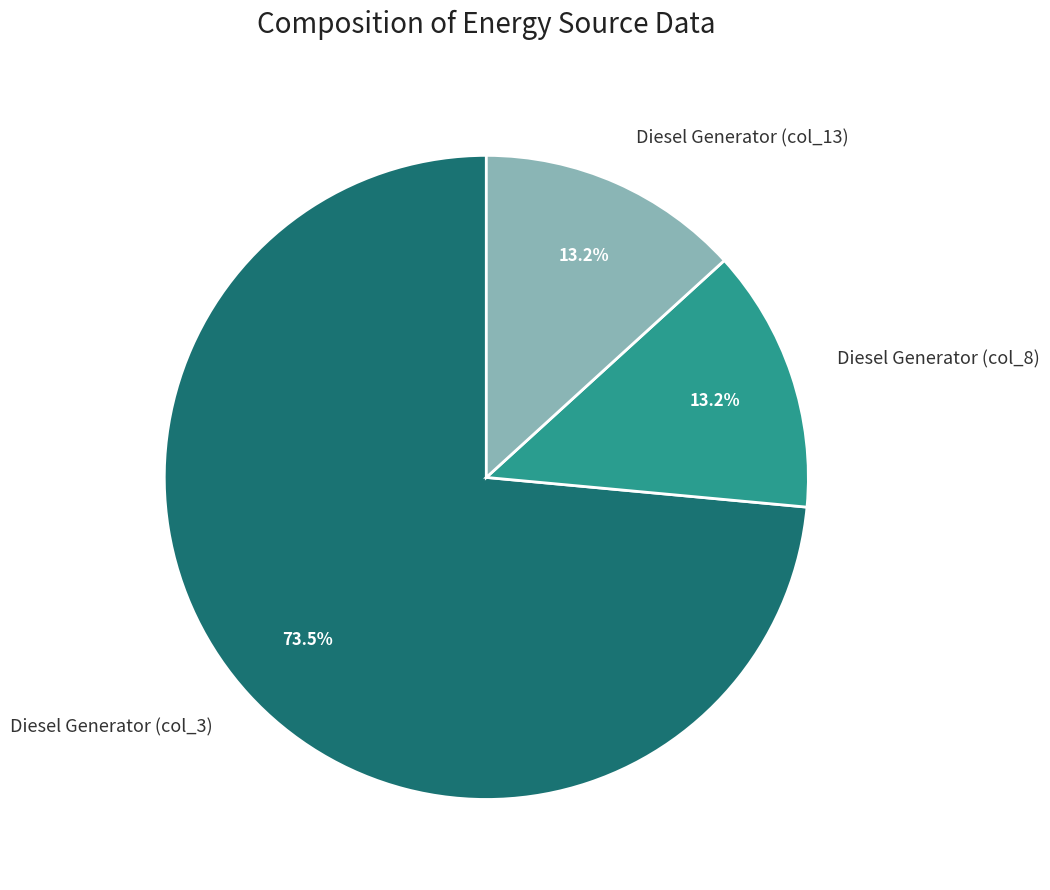

Count the number of slices in the pie.

3